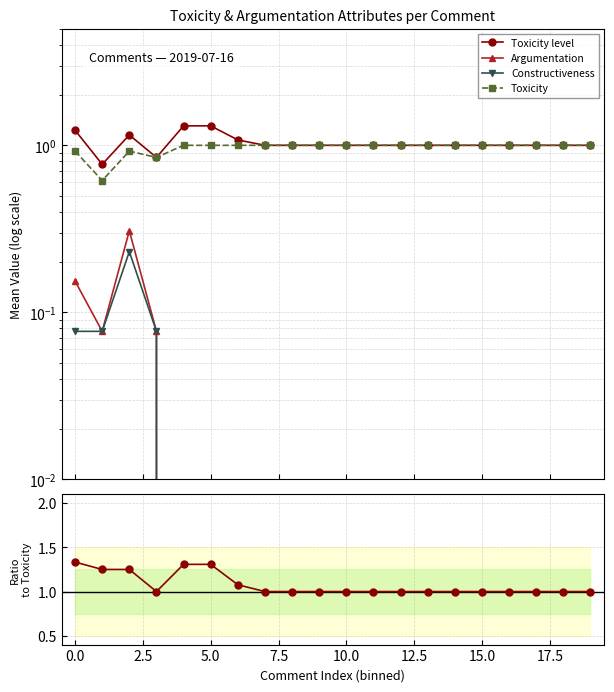

What is the sum of all Toxicity level / Toxicity values?

21.5